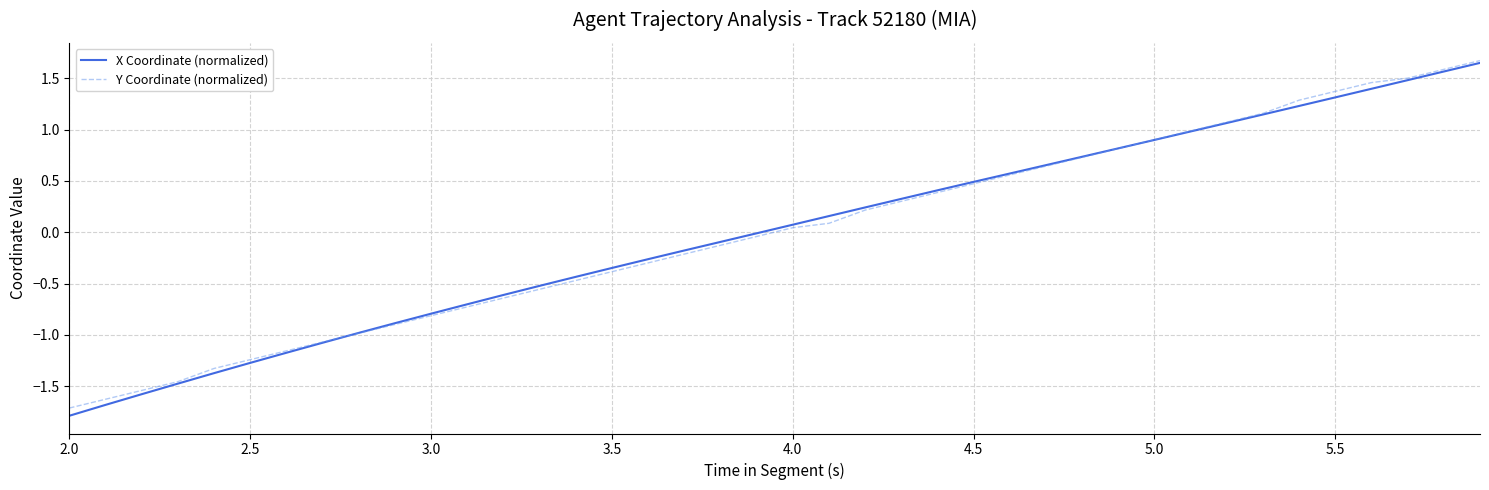

Which series has the widest spread of values?

X Coordinate (normalized)